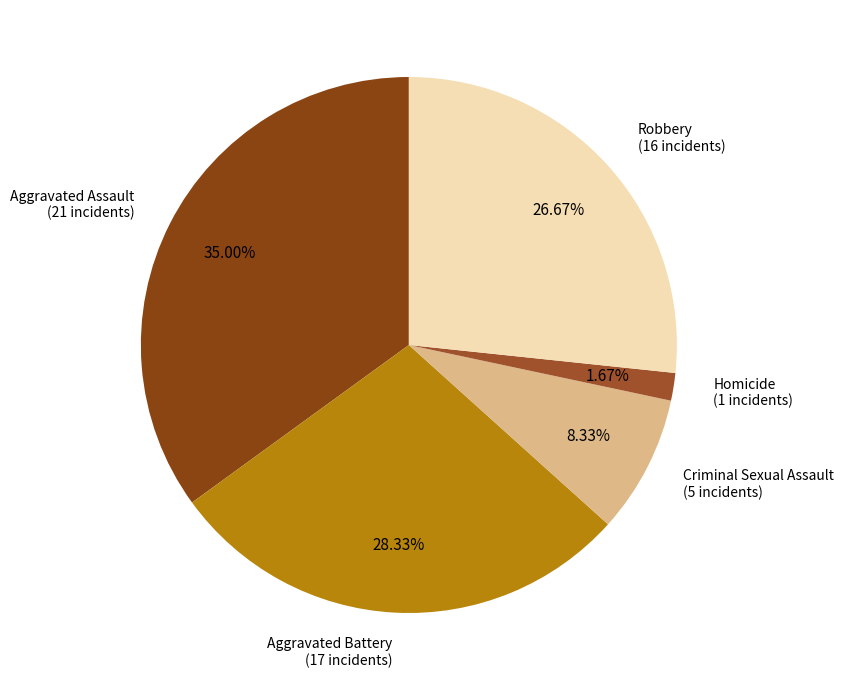

True or false: Aggravated Assault accounts for 28% of the total.

False